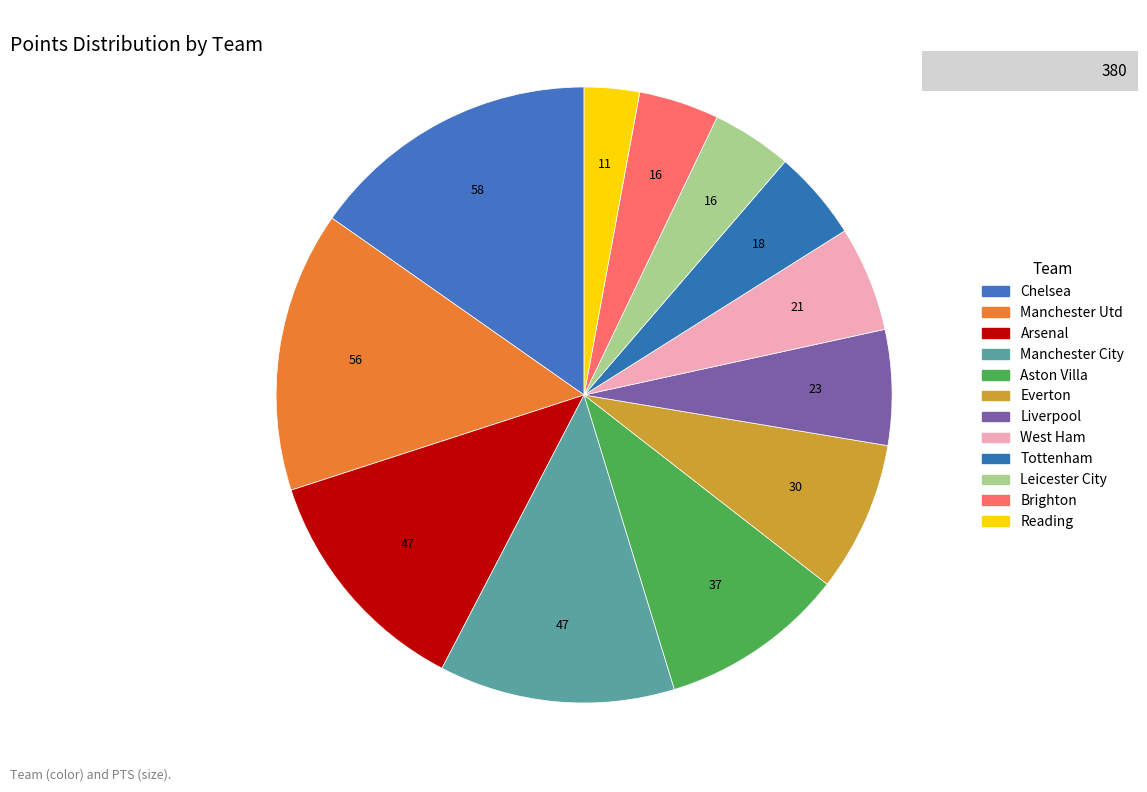

How many segments does this pie chart have?

12